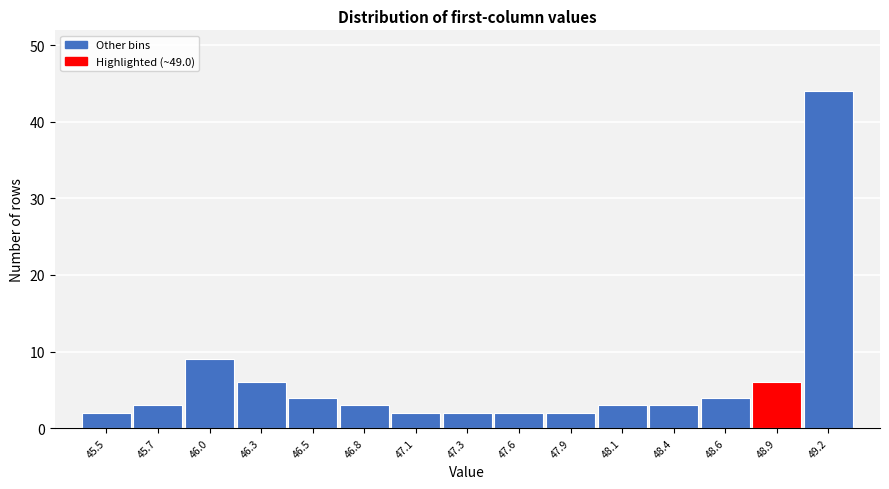

Reading left to right, transcribe all the data shown in this chart.

2	3	9	6	4	3	2	2	2	2	3	3	4	6	44